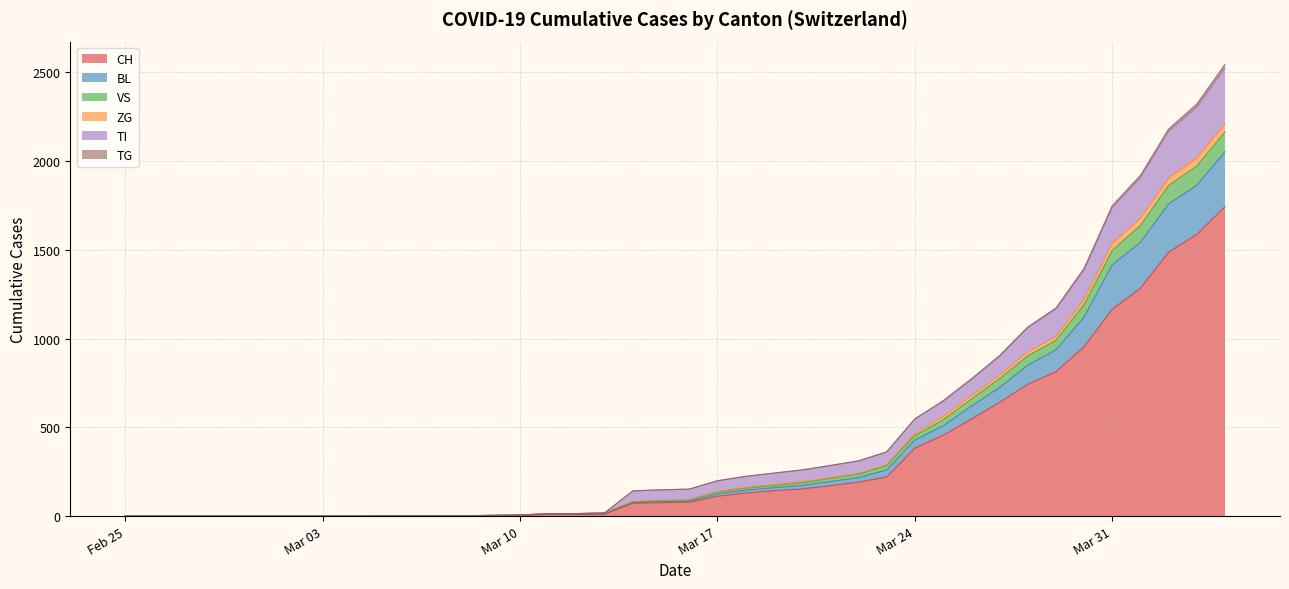

Does the chart have visible grid lines?

Yes